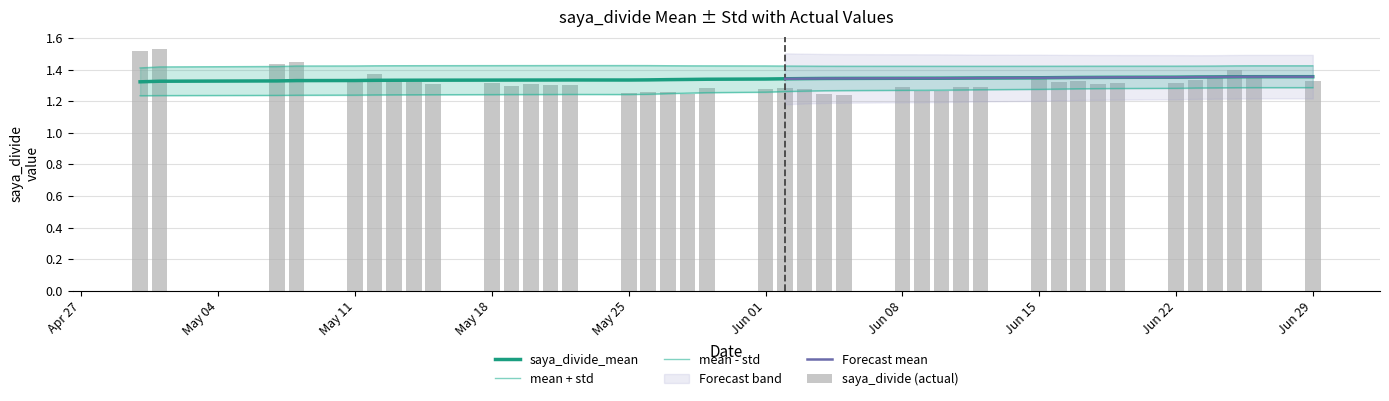

Is it true that saya_divide_mean equals 2.4 at Jun 22?

False